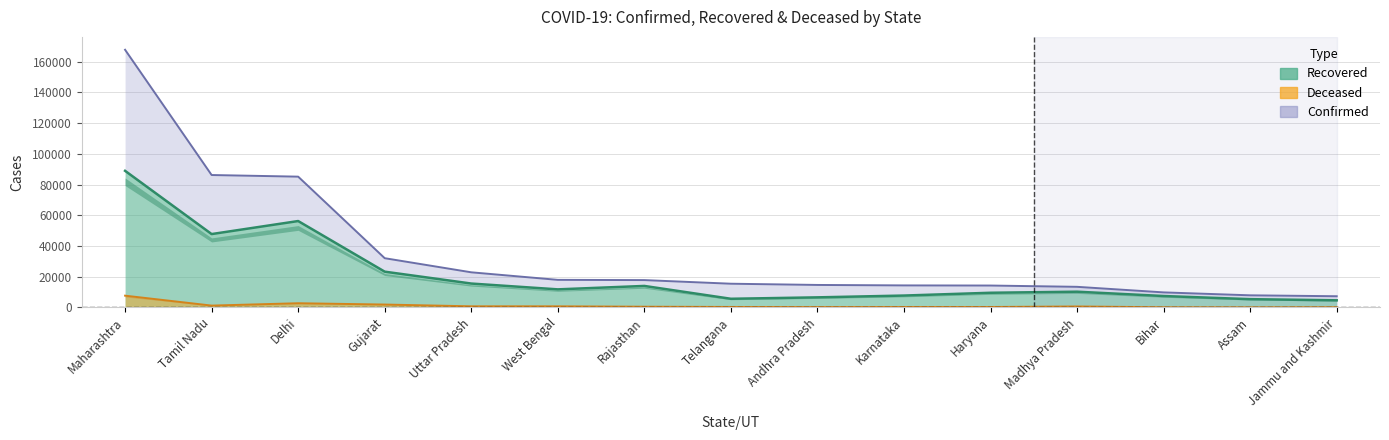

At which category is the sum across all series the highest?

Maharashtra